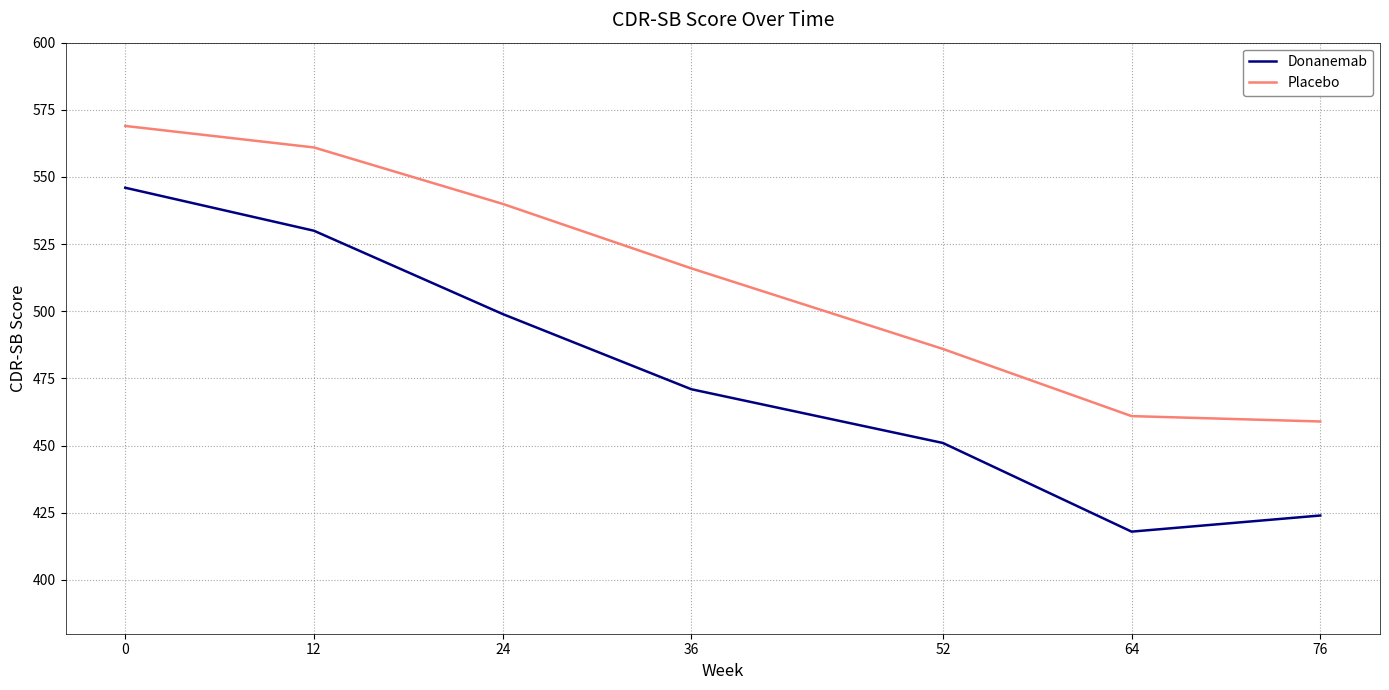

What is the sum of the Donanemab values at 64 and 36?

889